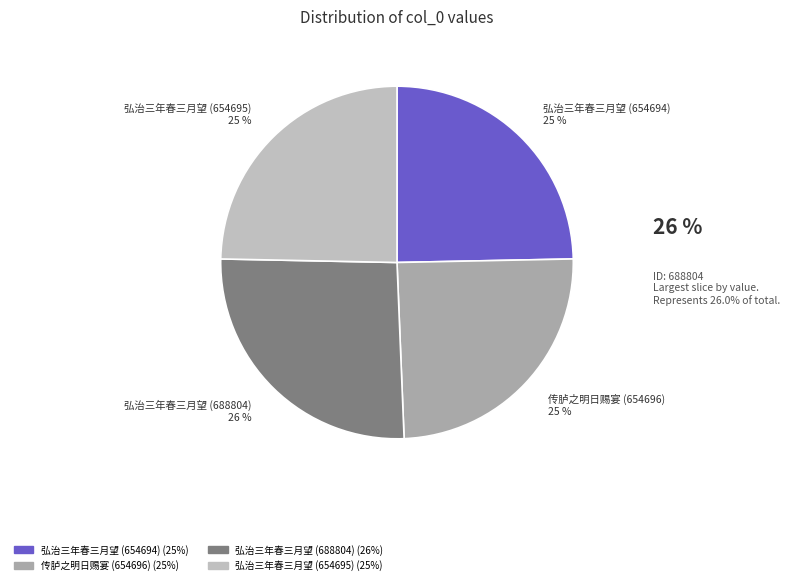

To the nearest percent, what portion does 弘治三年春三月望 (654695) represent?

25%